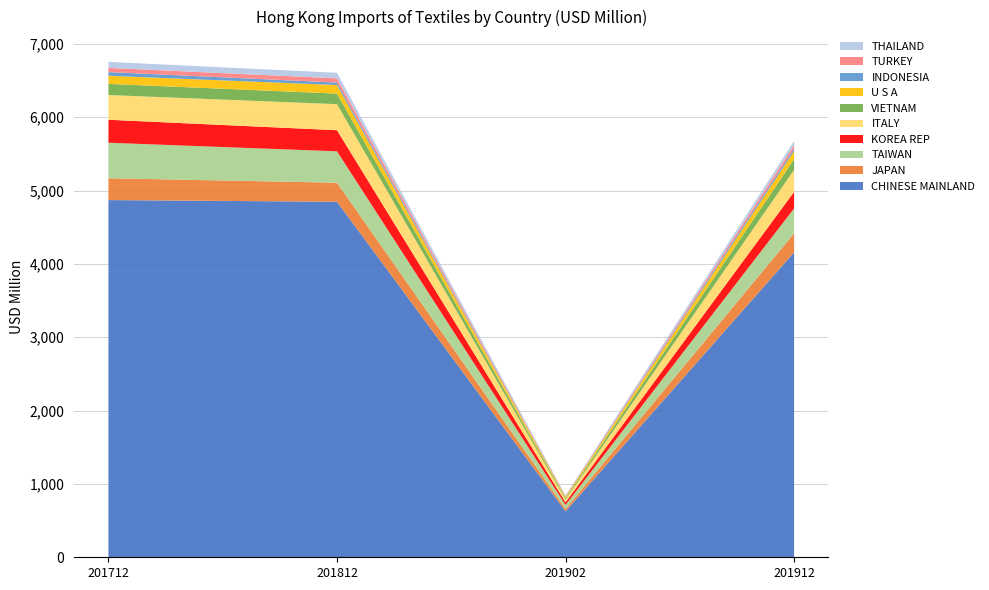

Reading right to left, what are all the values shown in this chart?

201712: 82.2	57.1	50.0	110.7	151.8	337.3	313.4	484.3	297.6	4870.3
201812: 75.6	58.2	33.4	117.1	143.8	355.2	287.5	428.5	259.1	4847.7
201902: 8.4	6.6	4.0	16.0	18.3	40.2	35.8	53.9	32.2	627.3
201912: 58.1	46.6	32.8	112.0	145.0	299.6	226.3	340.2	258.7	4157.7